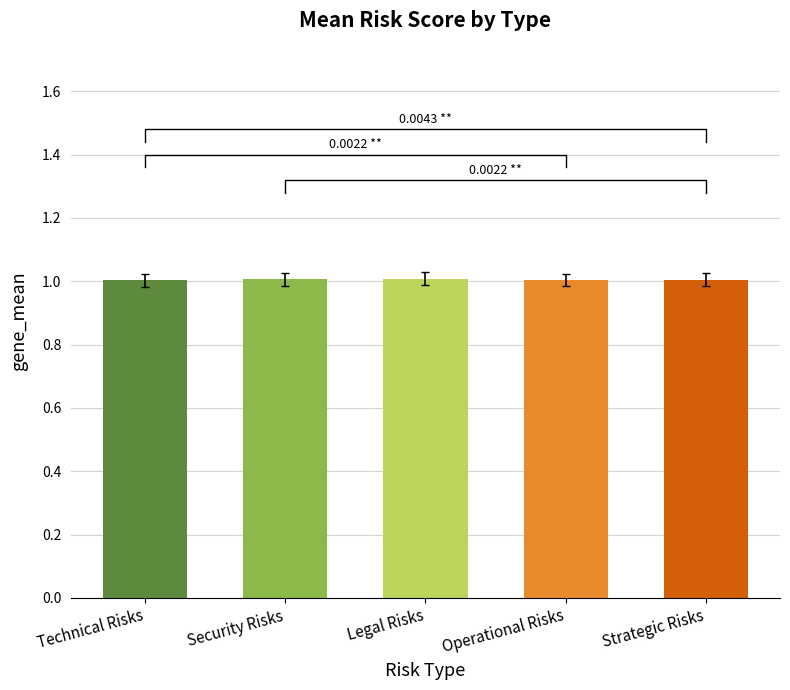

True or false: the data shows 1.6 at Operational Risks.

False